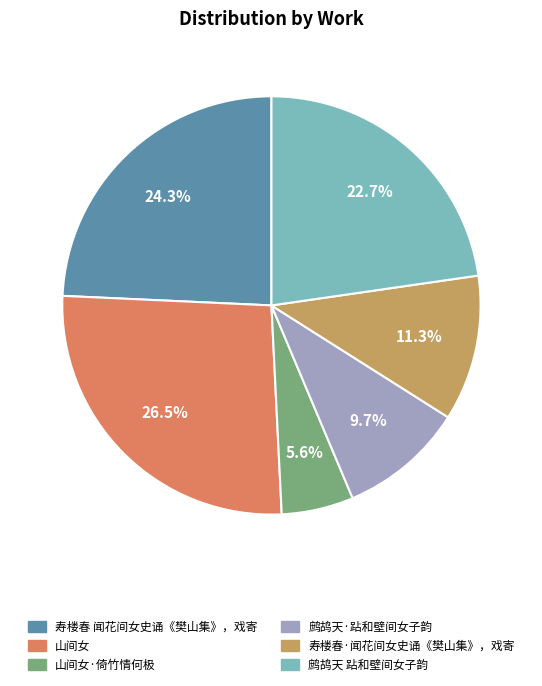

How many slices are in this pie chart?

6